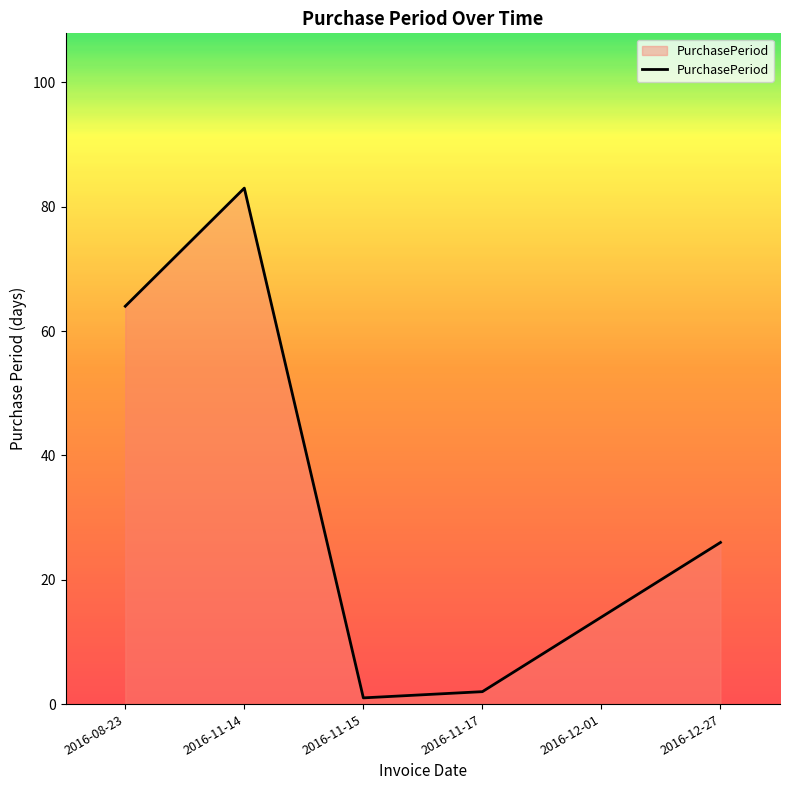

How many lines are shown in the chart?

1